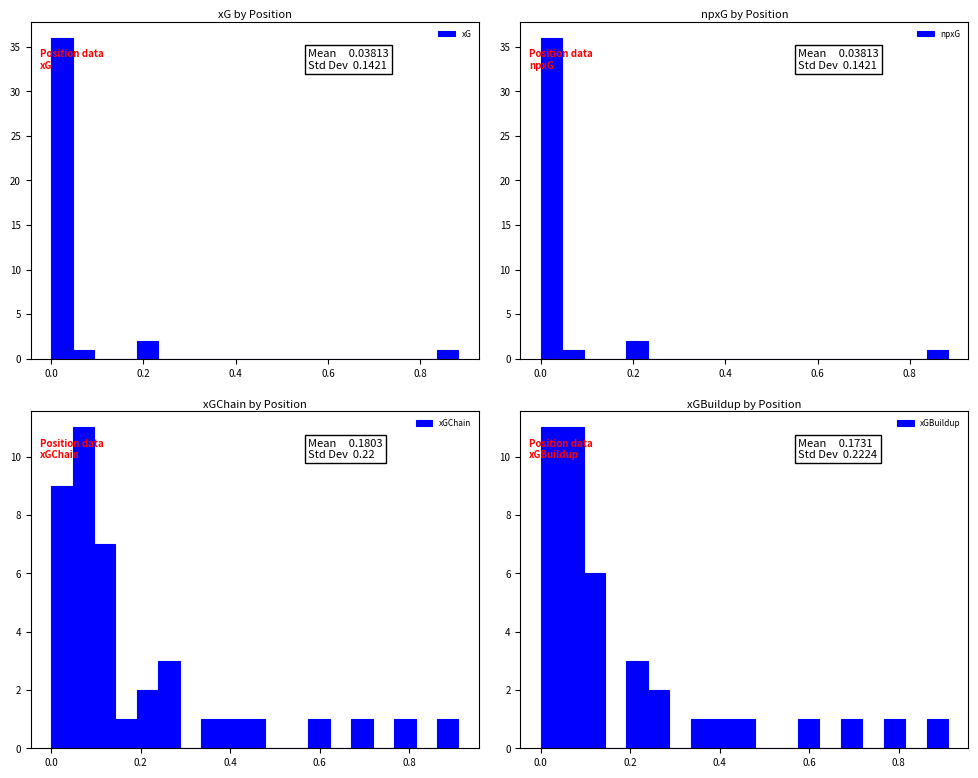

What is the label of the 7th bar from the left?

1.0